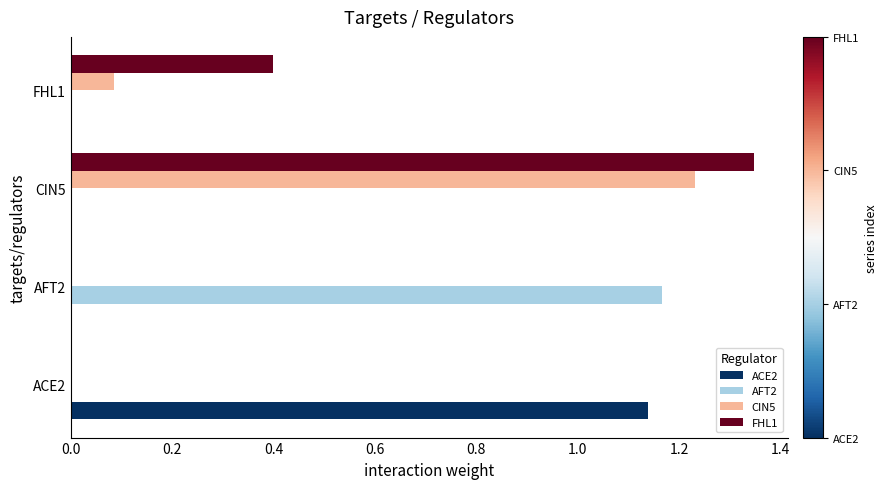

How many series are shown in this chart?

4